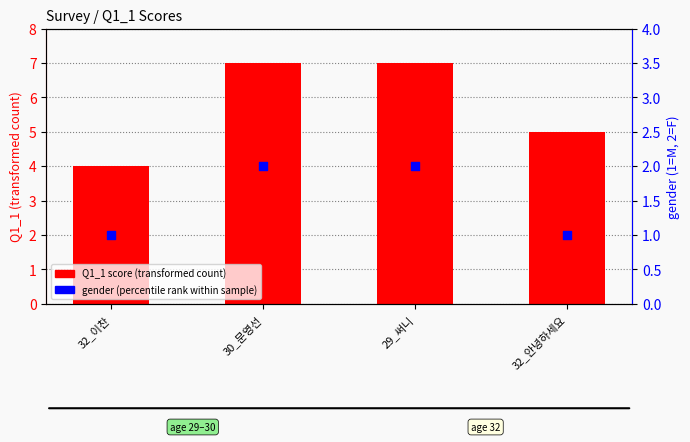

Which series reaches the minimum Y coordinate?

gender